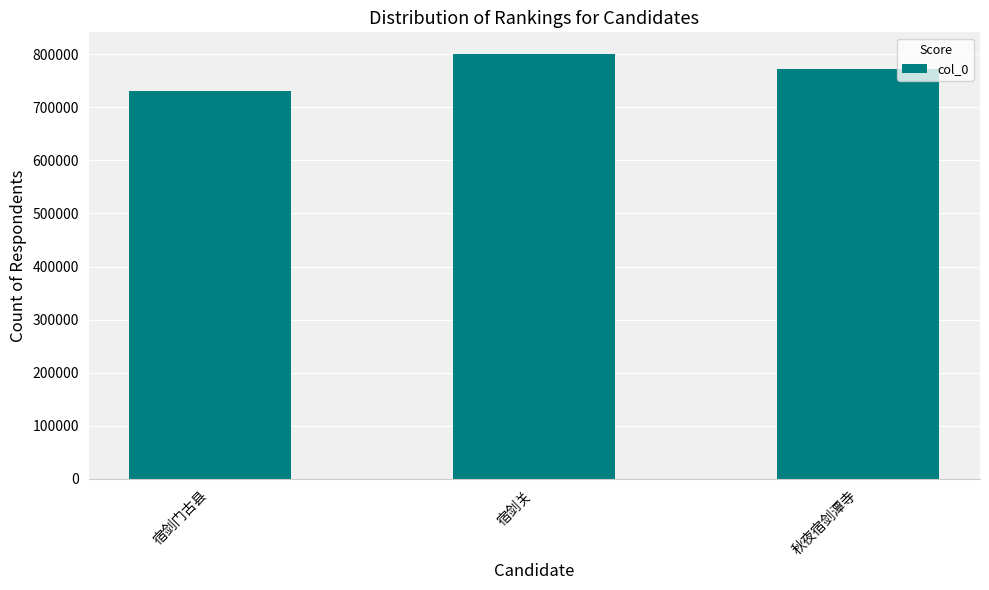

What position from the left is 宿剑关?

2